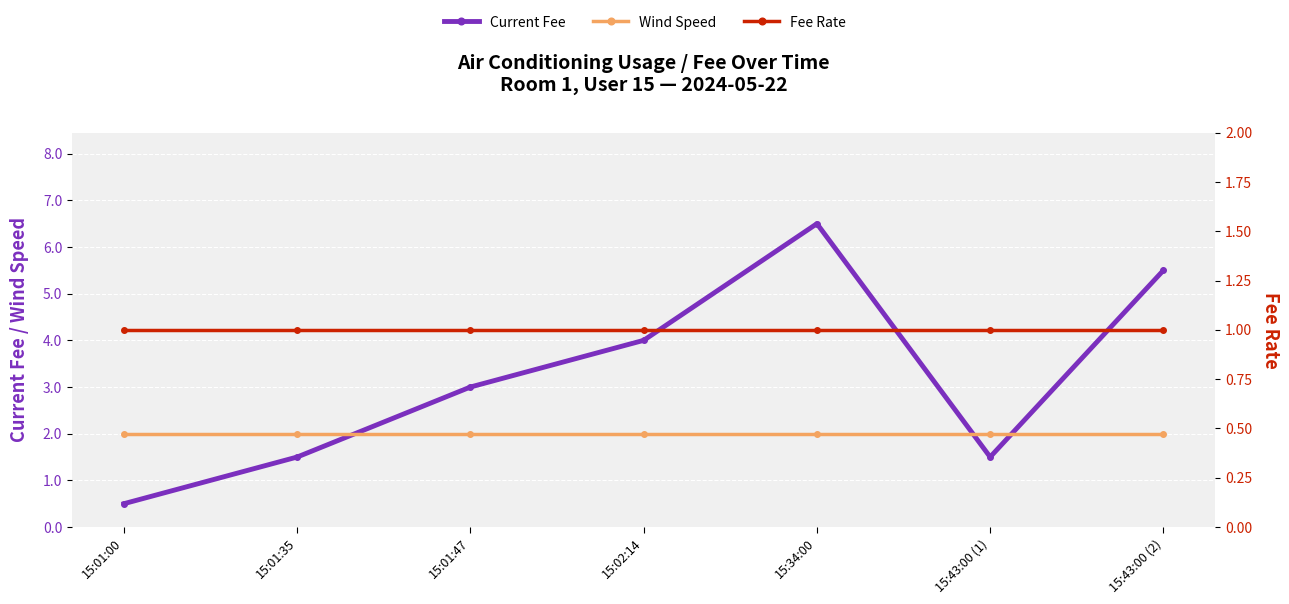

How many times do Wind Speed and Current Fee cross each other?

3